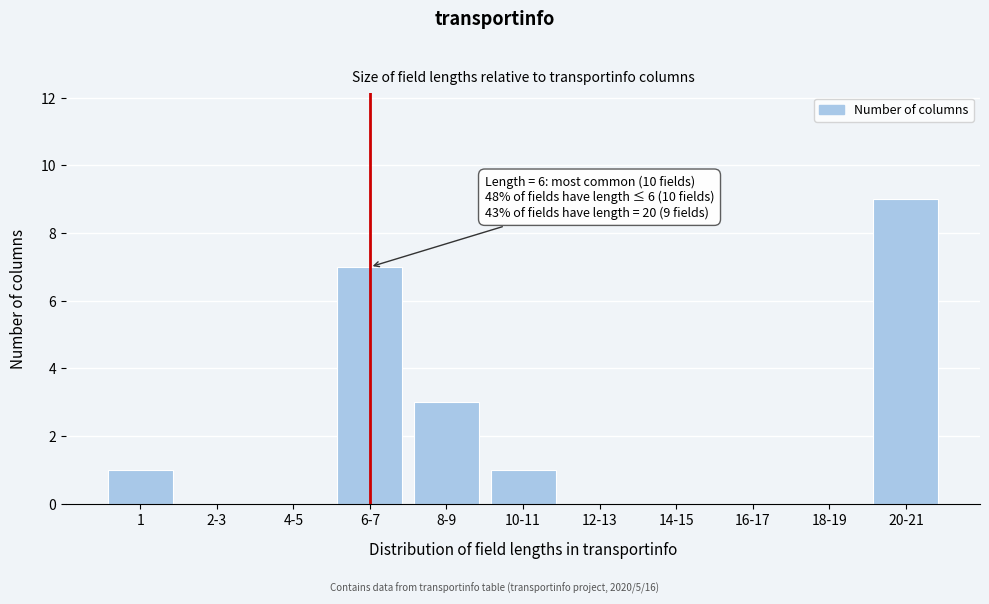

Reading left to right, extract all data points from this chart.

1=1	2-3=0	4-5=0	6-7=7	8-9=3	10-11=1	12-13=0	14-15=0	16-17=0	18-19=0	20-21=9